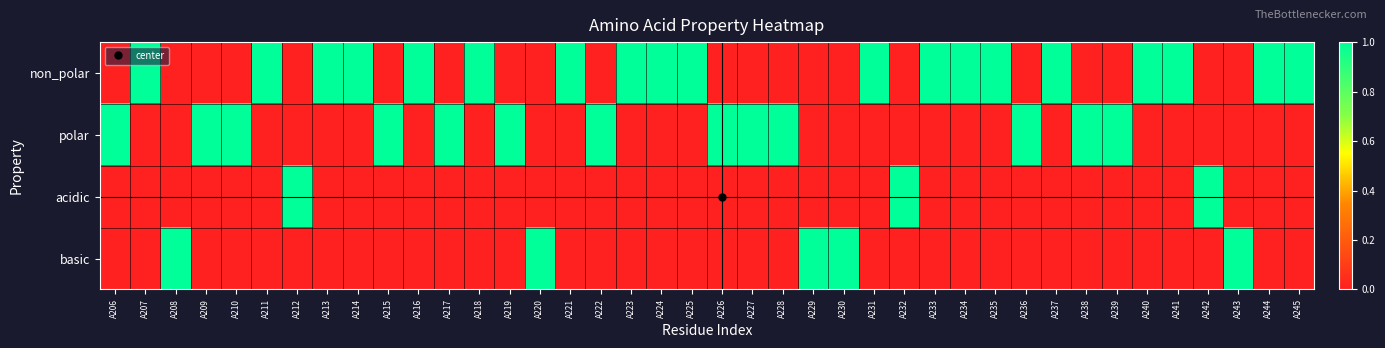

Which series has the largest range (max minus min)?

non_polar